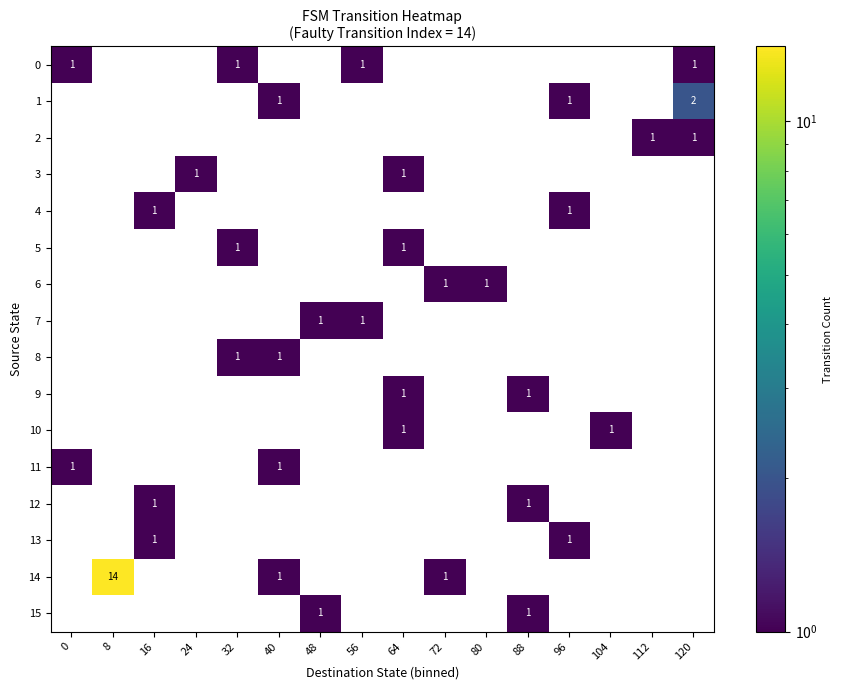

At how many categories does at least one series exceed 9?

1